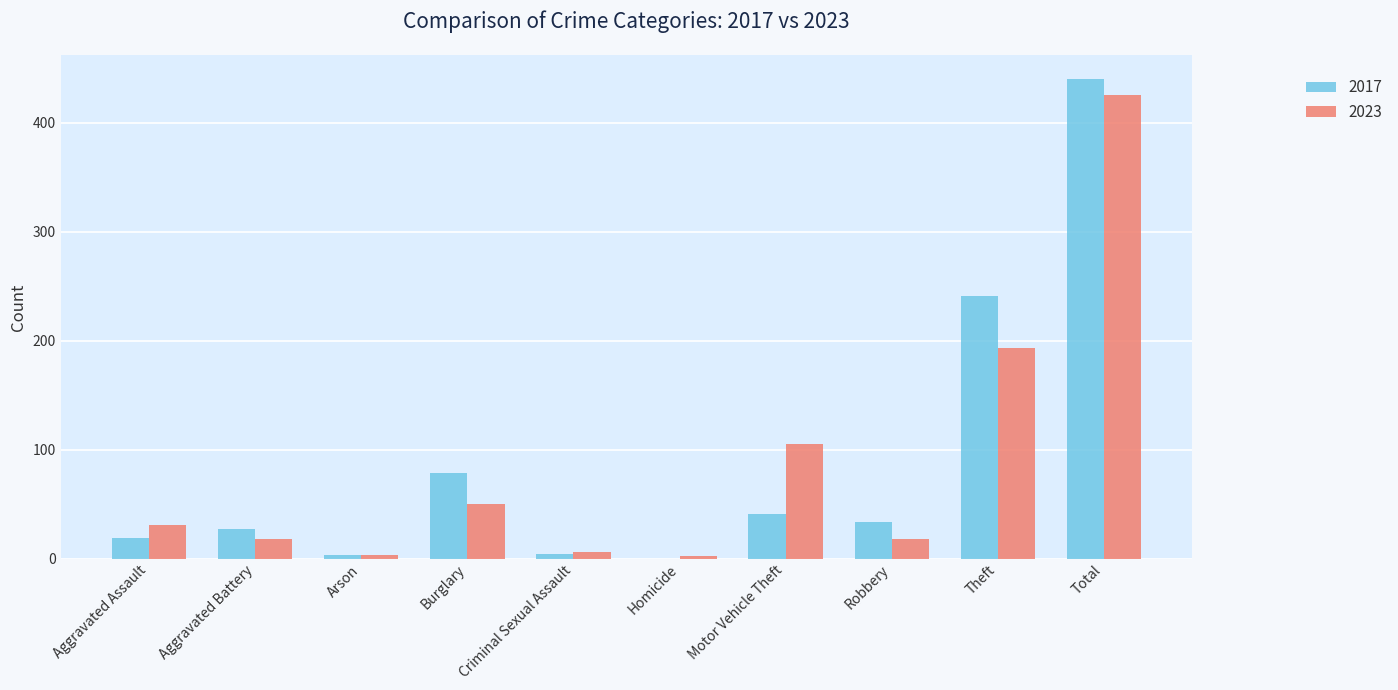

At which label is 2017 closest to 220?

Theft